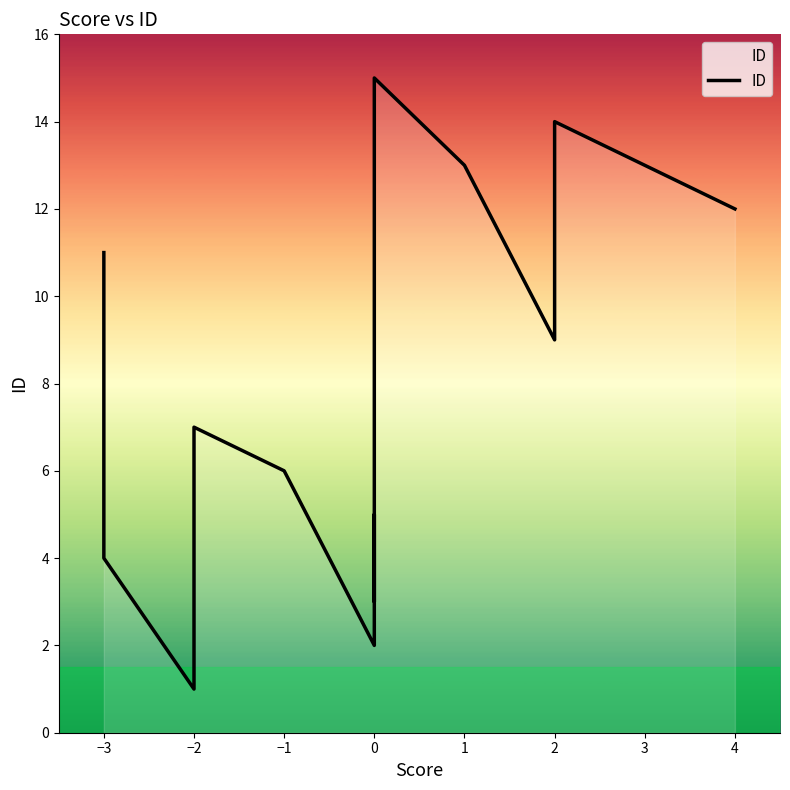

The chart shows a value of 1 at −2. True or false?

True